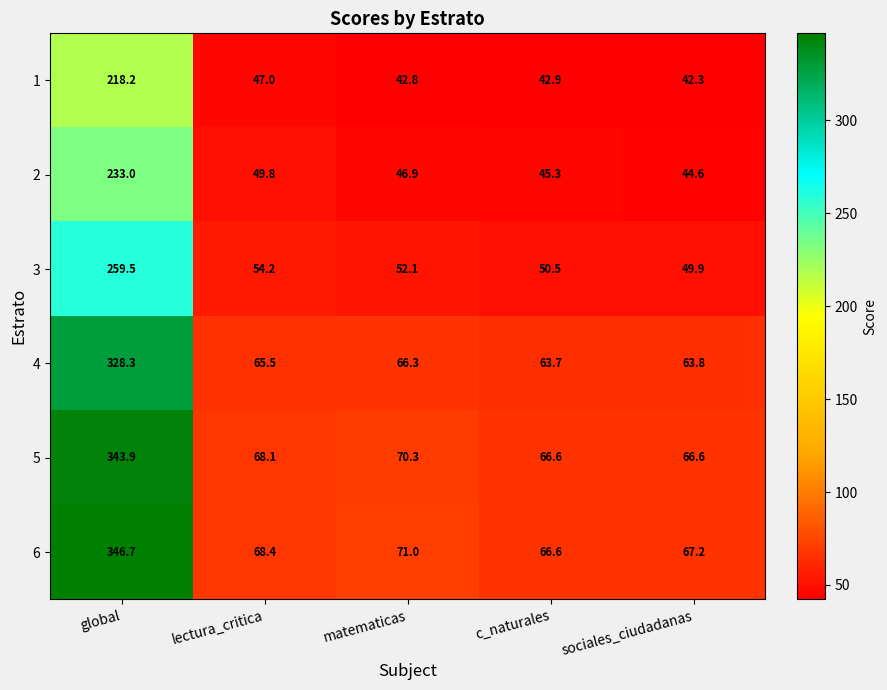

What is the maximum value shown in the chart?

346.7